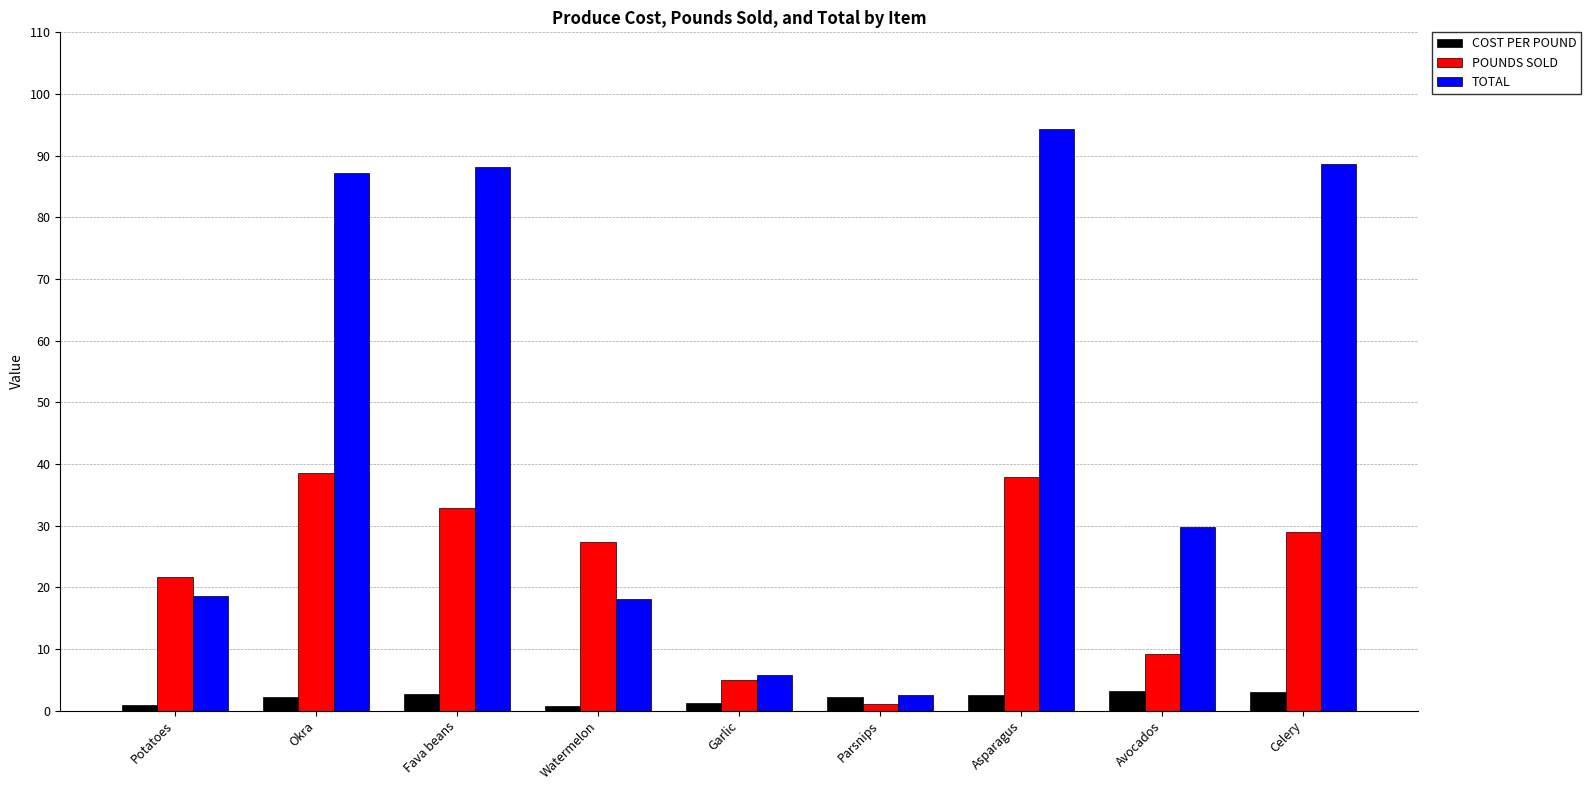

What is the value of the TOTAL bar at the 1st from the left?

18.6